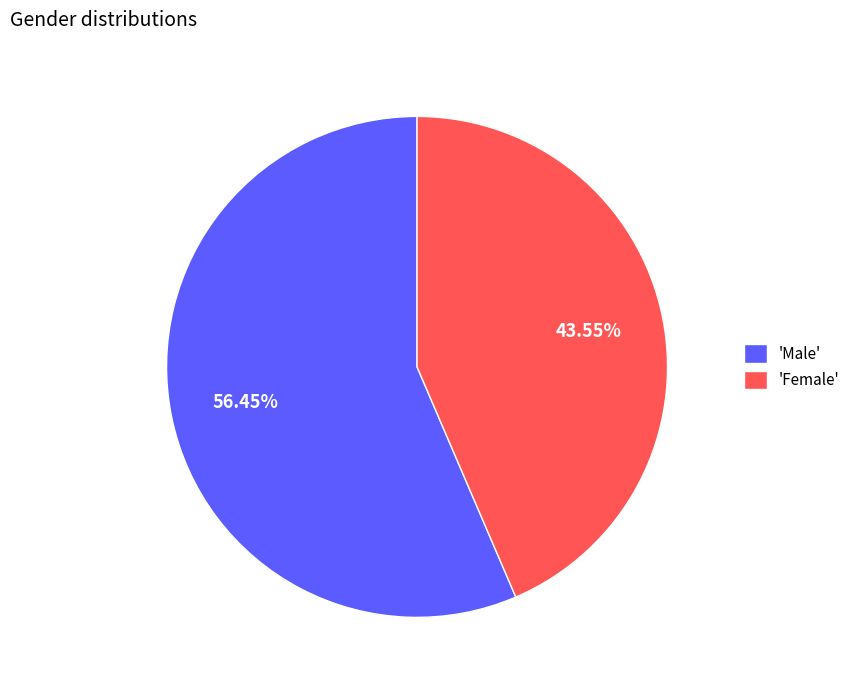

Is the sum of 'Female' and 'Male' greater than half?

Yes